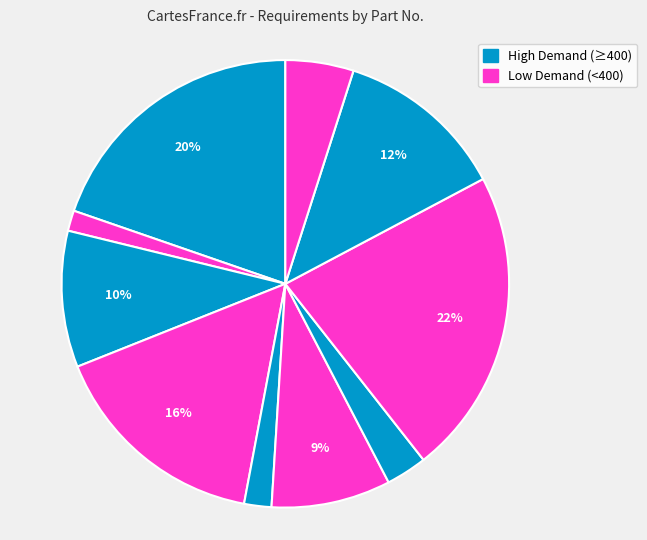

Count the number of slices in the pie.

10